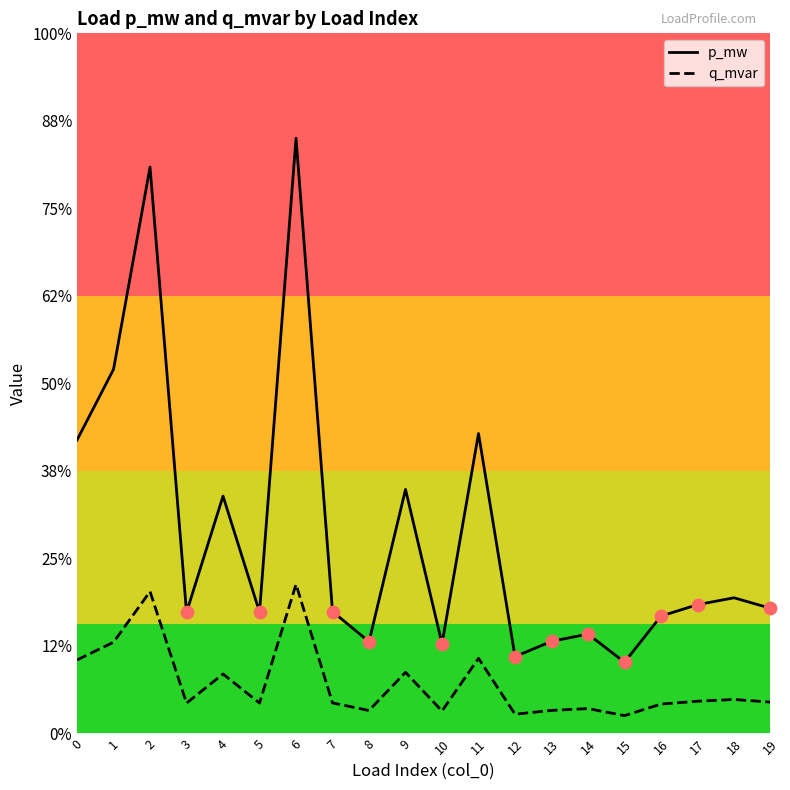

At which category is the sum across all series the highest?

6